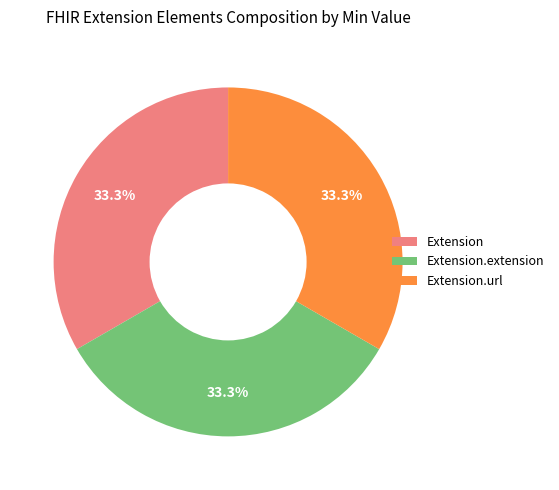

What is the ratio of the value at Extension to the value at Extension.extension?

1.0